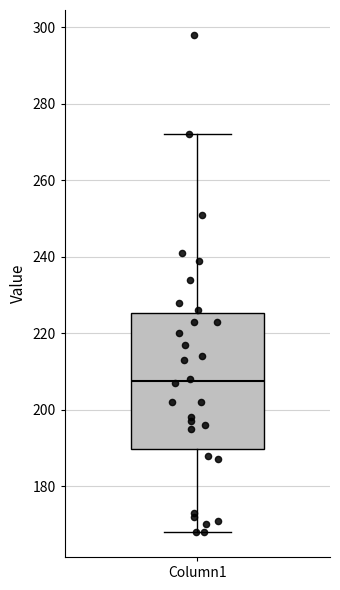

Where does the upper whisker of the box for Column1 end on the y-axis? The values are not printed on the chart, so give them approximately, as read against the axis.

272